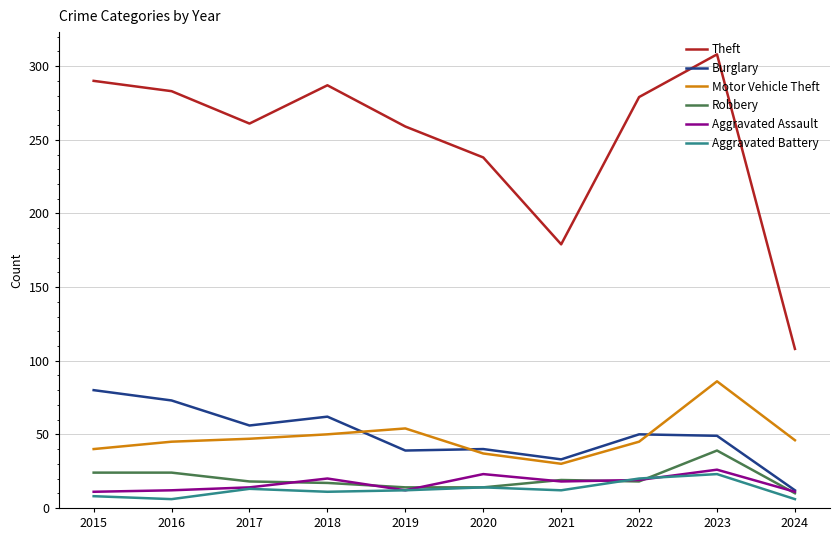

True or false: Motor Vehicle Theft has a value of 61 at 2016.

False